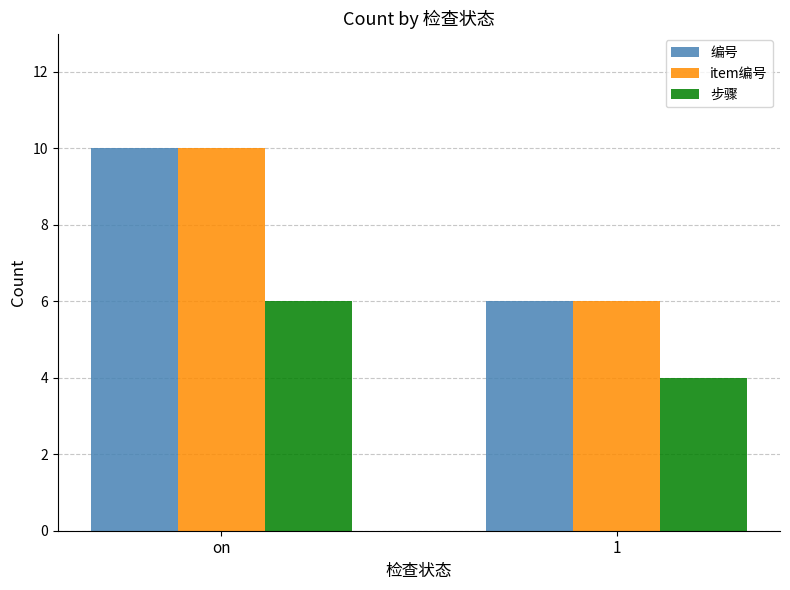

What is the spread (max minus min) of values at on?

4